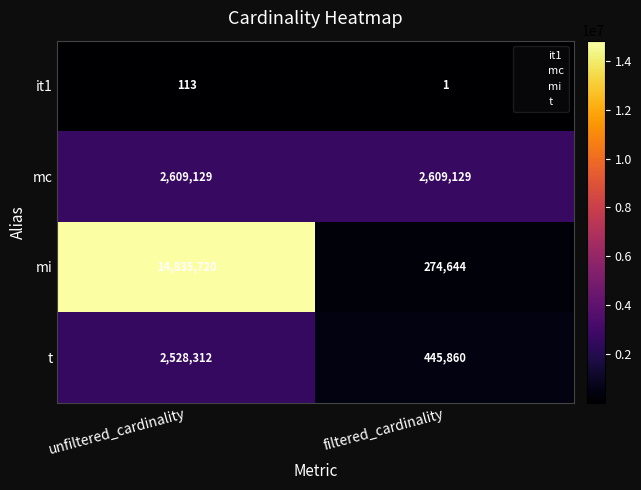

What is the sum of the it1 values at unfiltered_cardinality and filtered_cardinality?

114